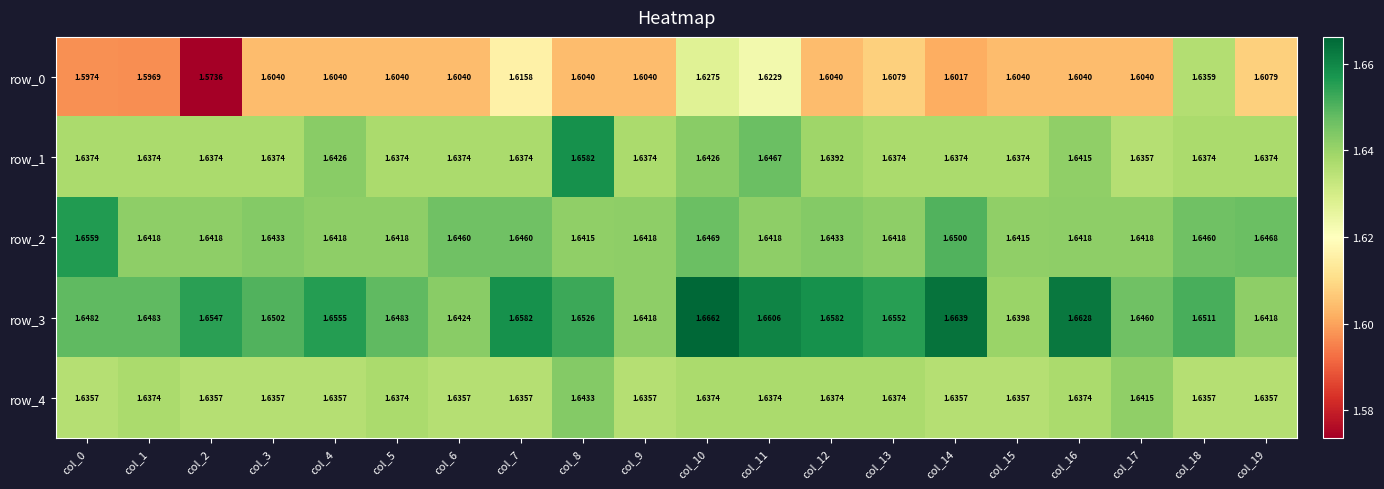

True or false: row_1 has a value of 2.8 at col_3.

False